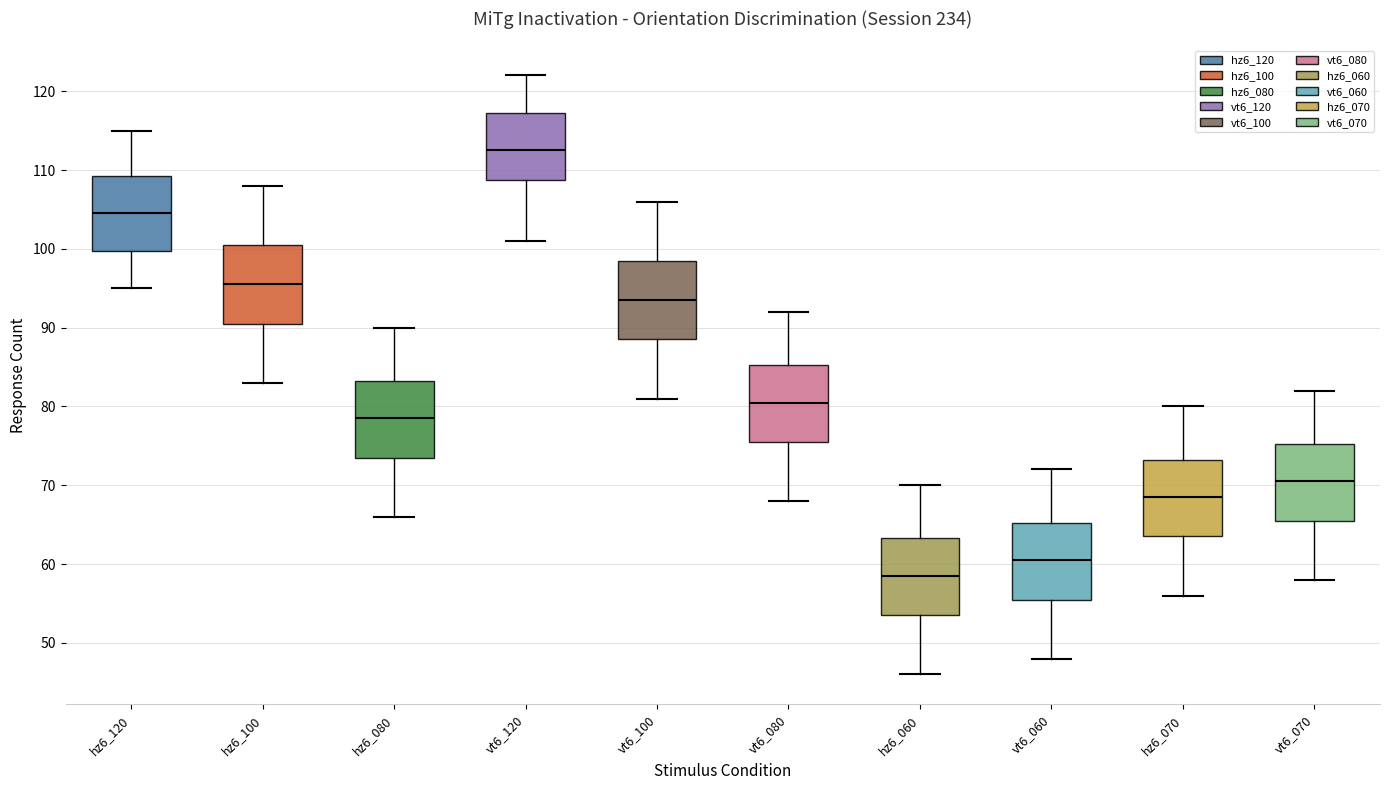

Which box has the lowest median line?

hz6_060